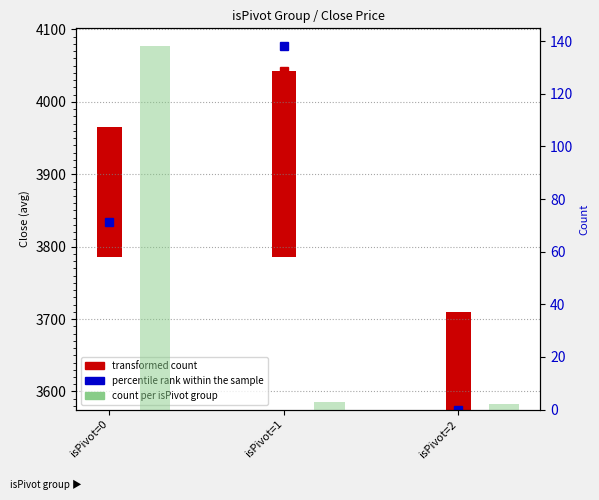

What is the difference between the second highest and minimum values?

1